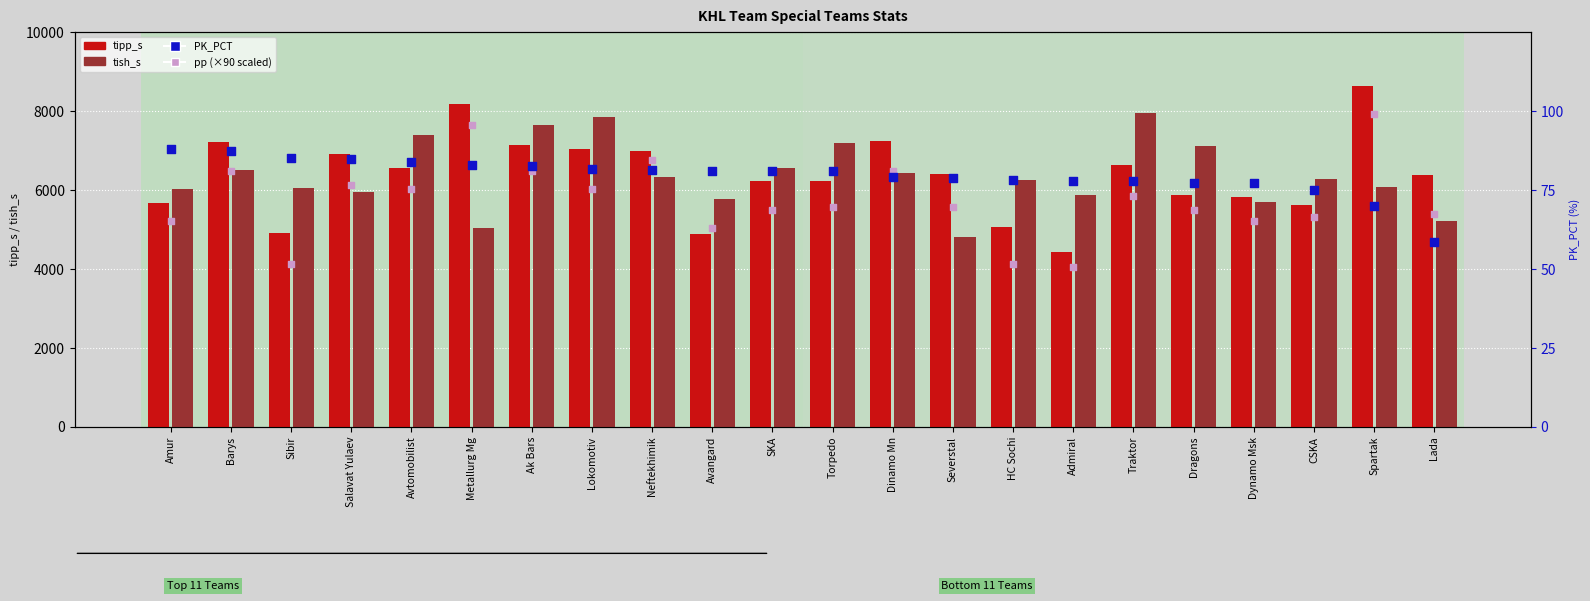

What are all the series names shown in the legend?

tipp_s, tish_s, pp (scaled), PK_PCT